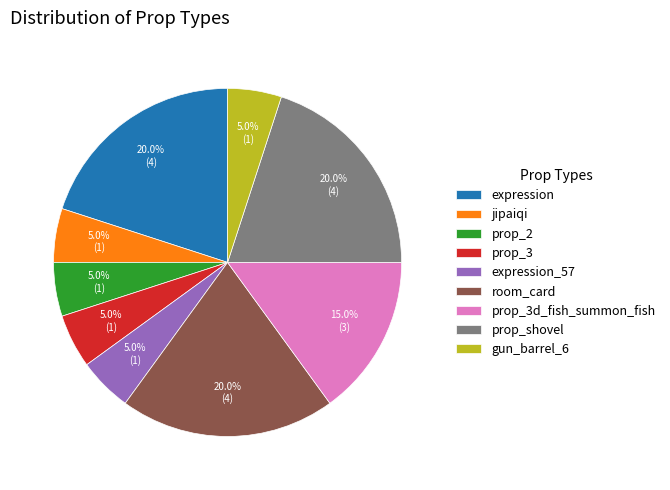

How much of the chart is everything except prop_3d_fish_summon_fish?

85.0%